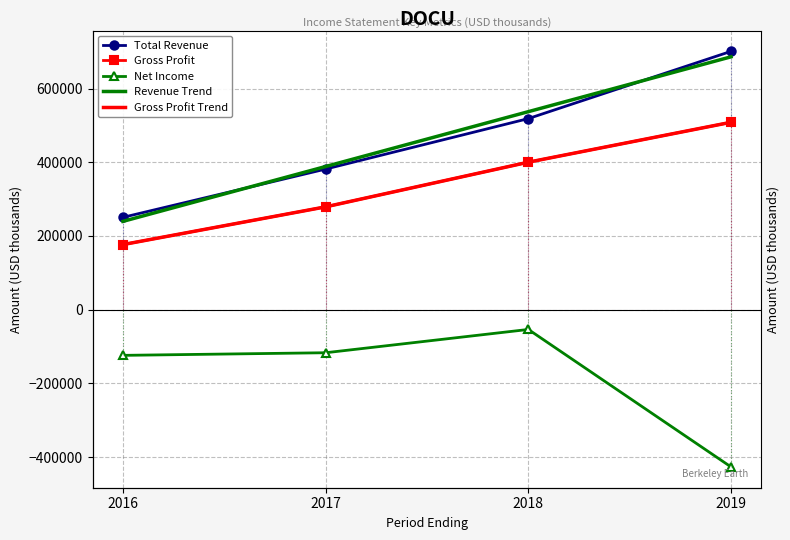

Where does the Total Revenue series first go above 518500?

2019